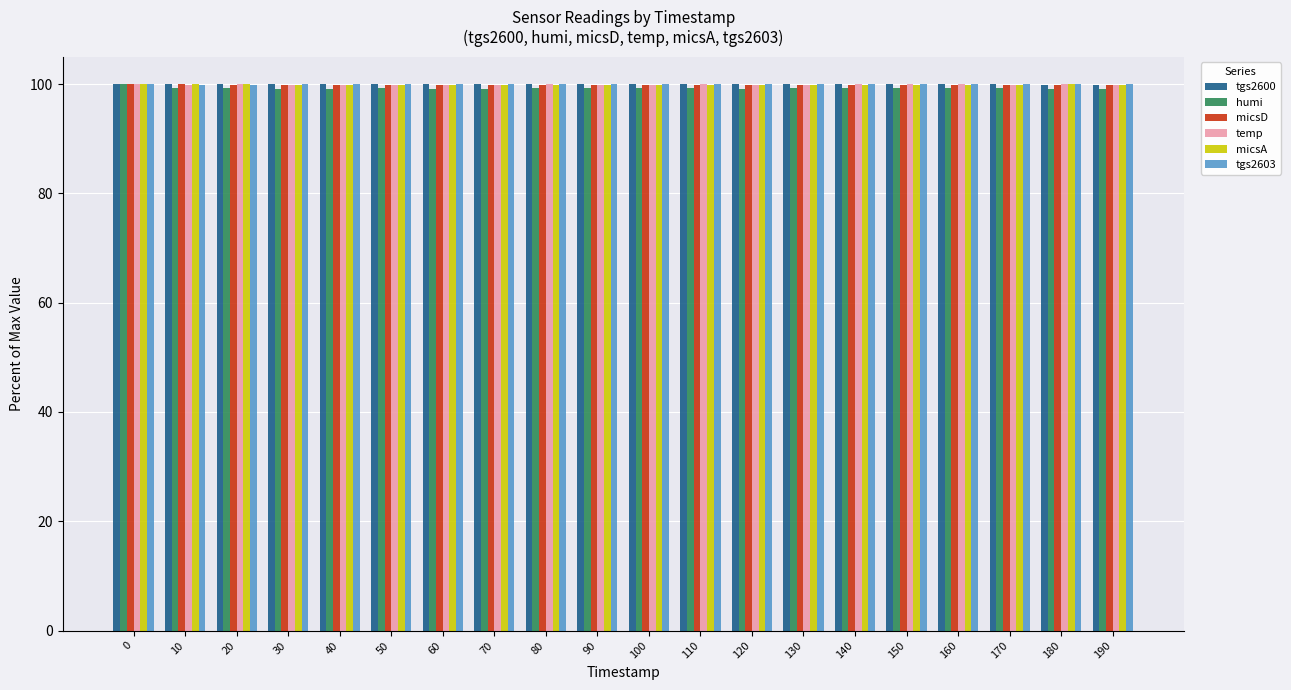

True or false: micsA has a value of 99.8 at 120.

True